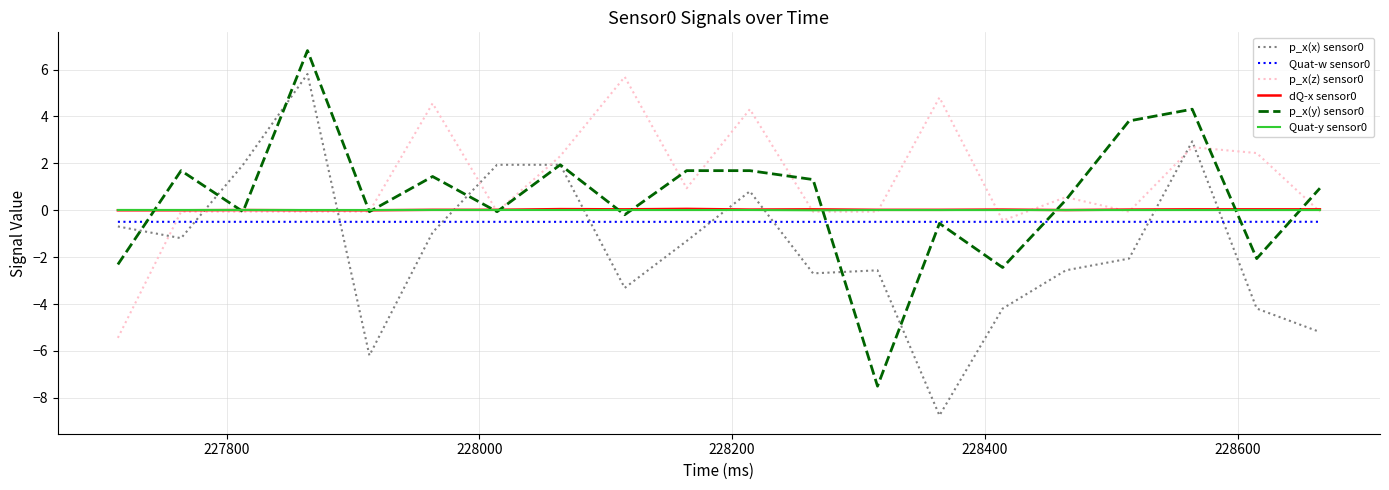

What is the highest value of the p_x(z) sensor0 series?

5.7